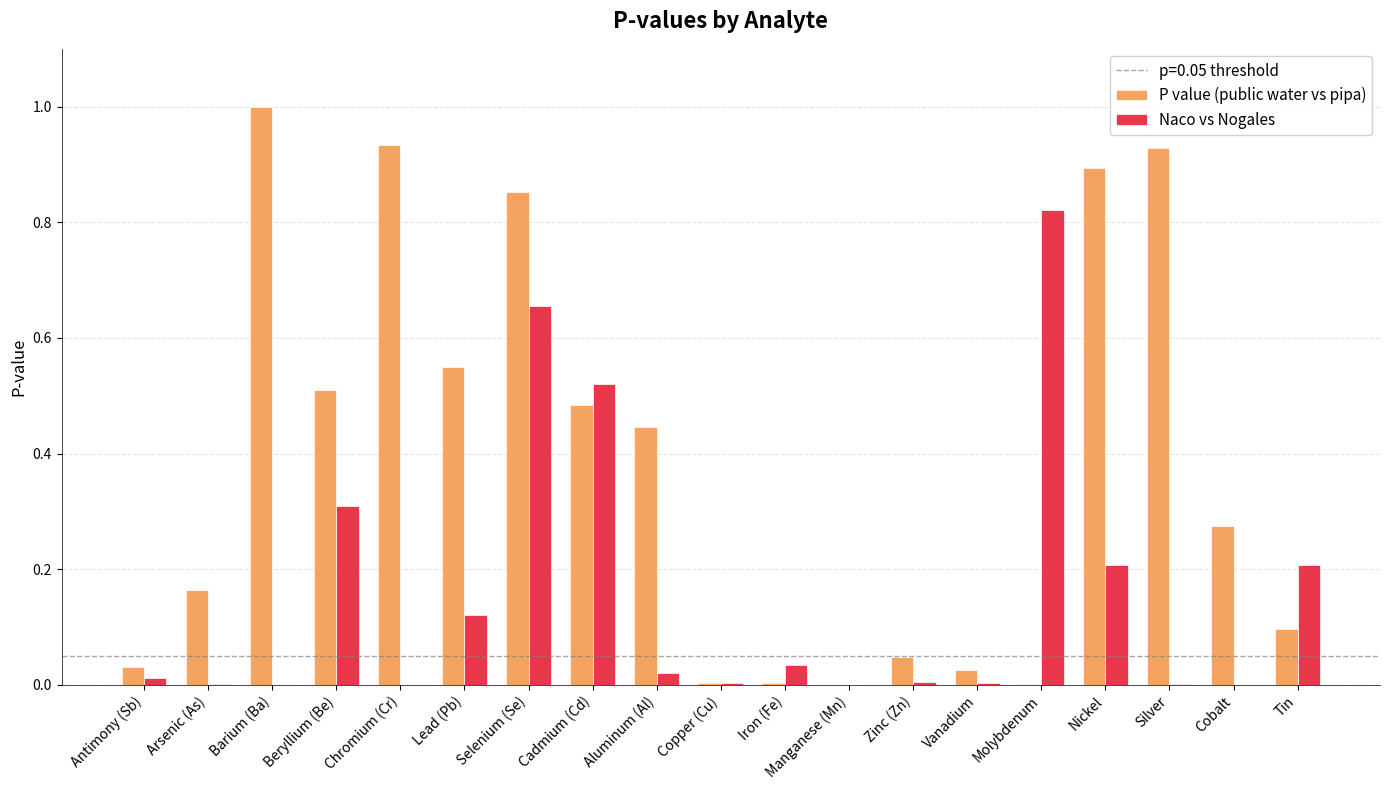

Which series has the largest total across all categories?

P value (public water vs pipa)